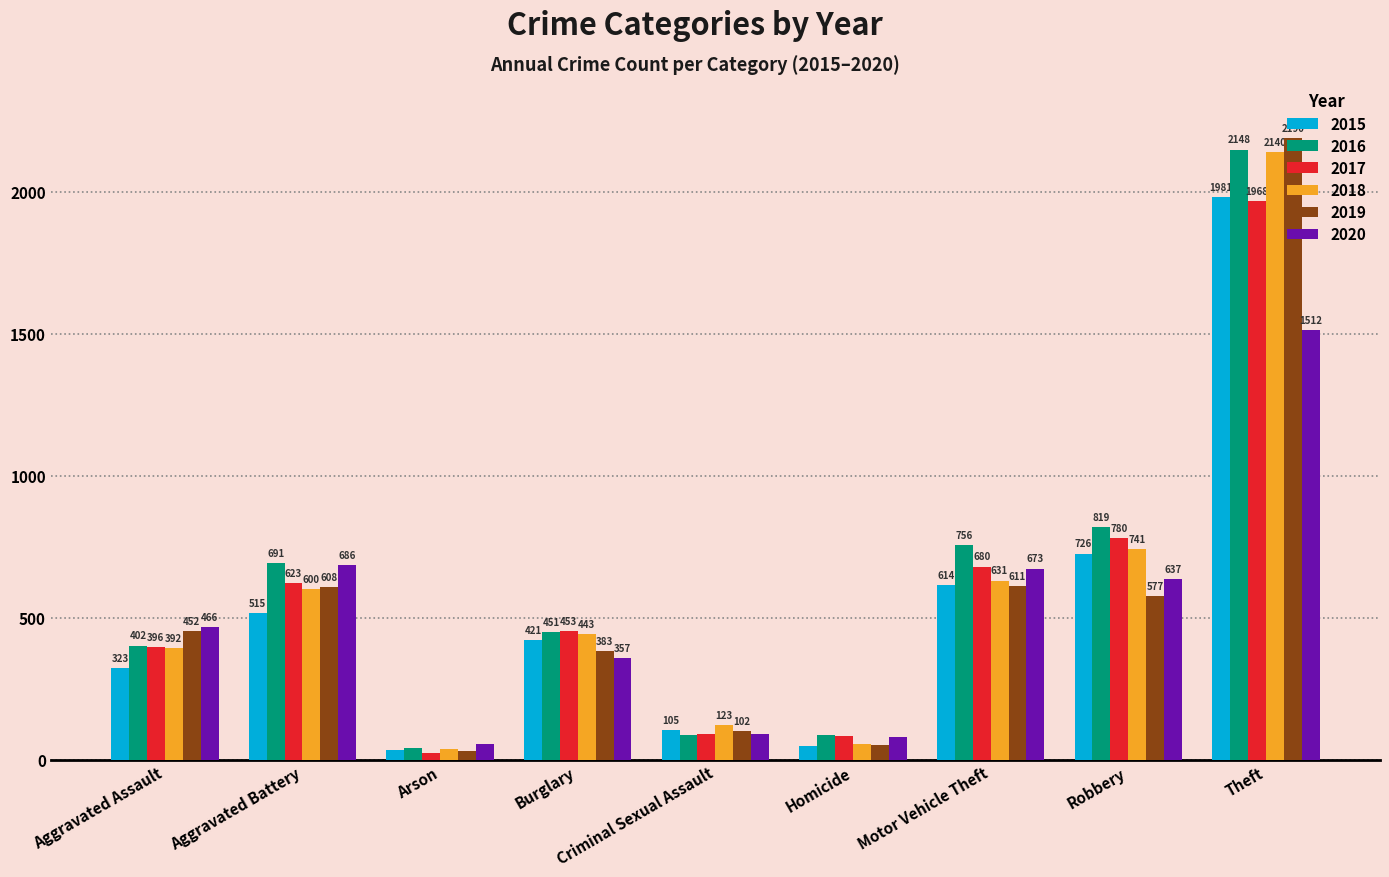

What is the difference between the highest and lowest values at Arson?

32